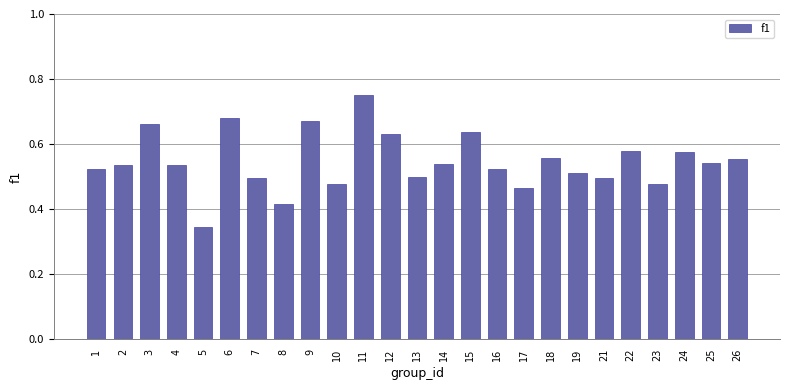

Which category has the highest value across all series?

11